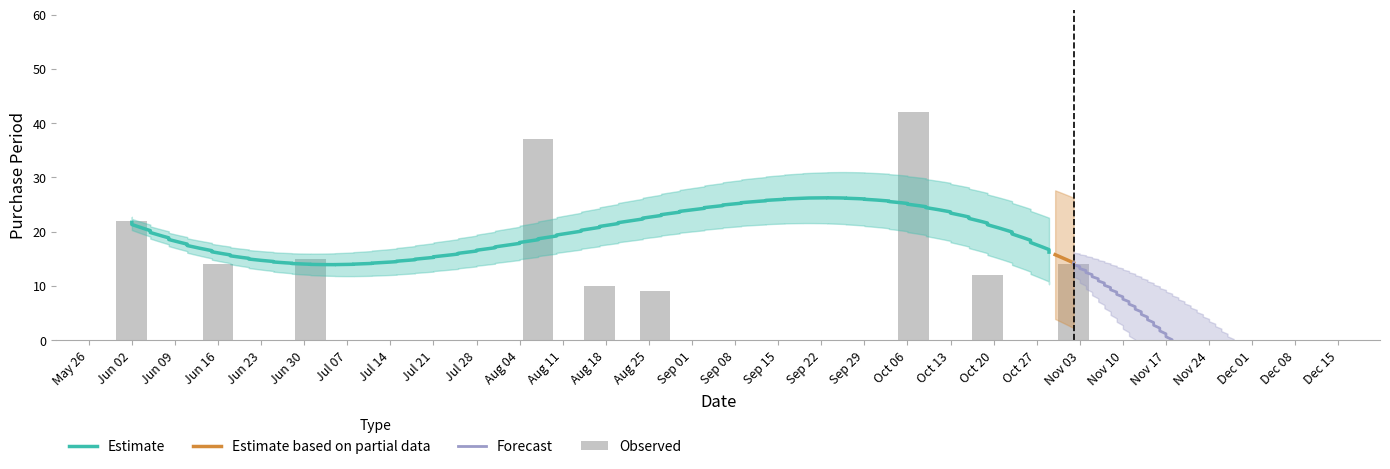

At which category does the chart reach its peak across all series?

Oct 06